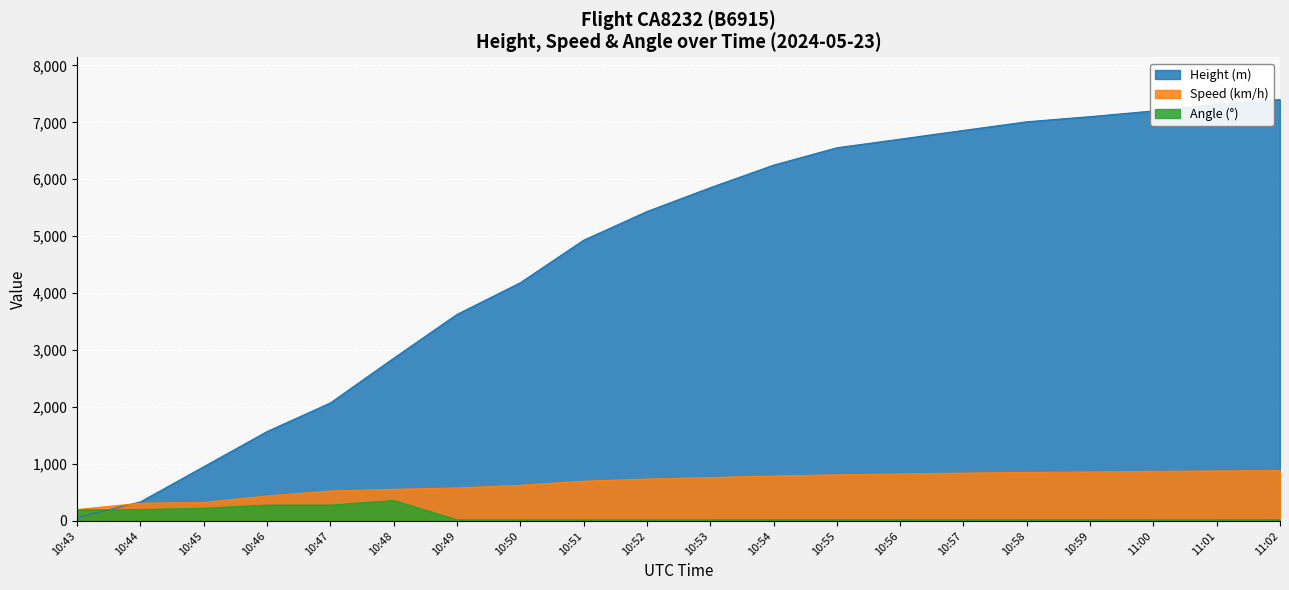

How many data points in Angle are less than 20?

8